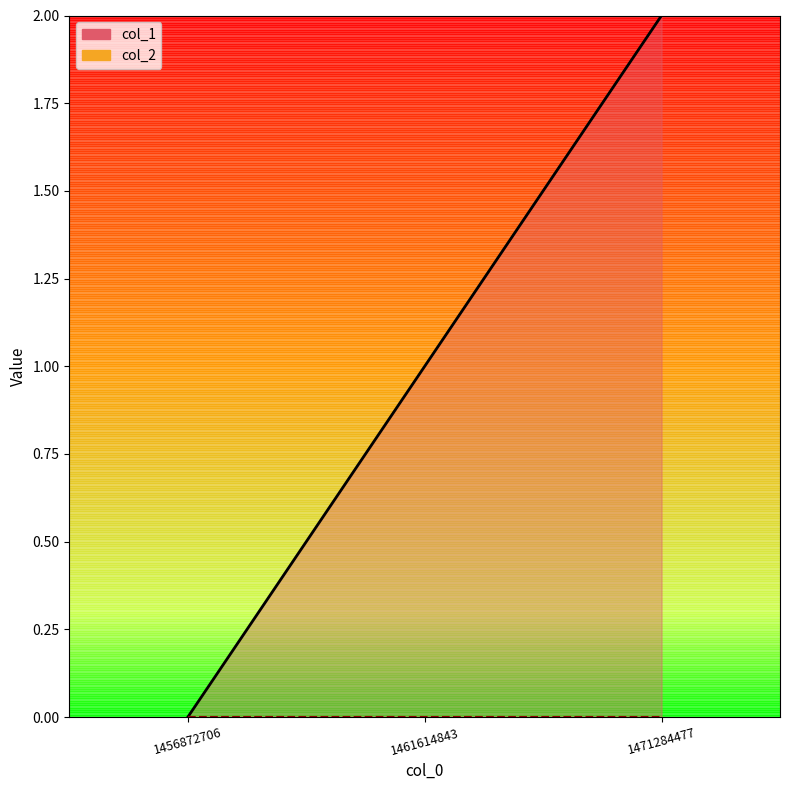

Which has a higher value, 1461614843 or 1456872706?

1461614843